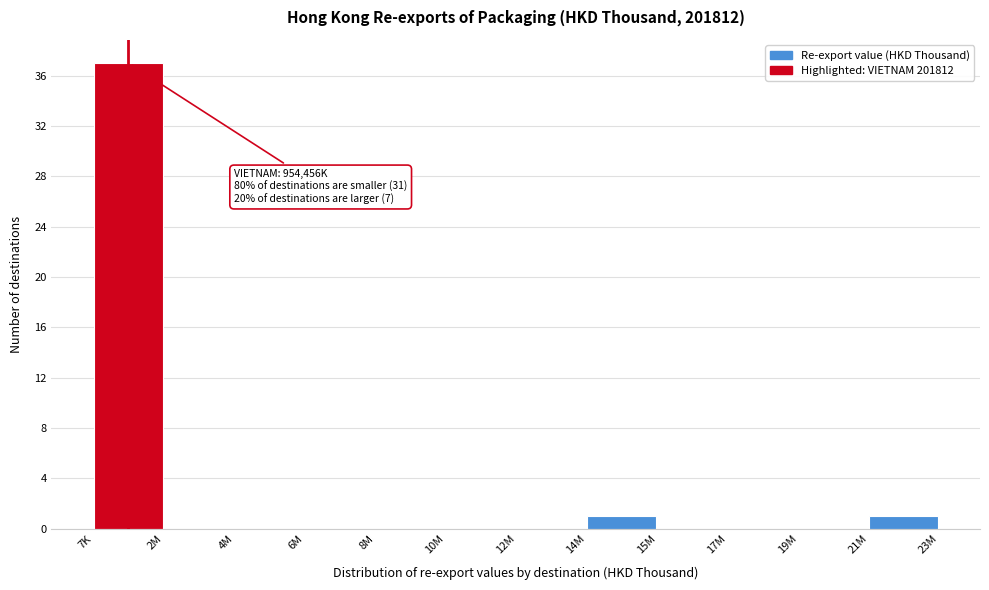

Reading right to left, list all the values displayed in this chart.

21M=1	19M=0	17M=0	15M=0	14M=1	12M=0	10M=0	8M=0	6M=0	4M=0	2M=0	7K=37